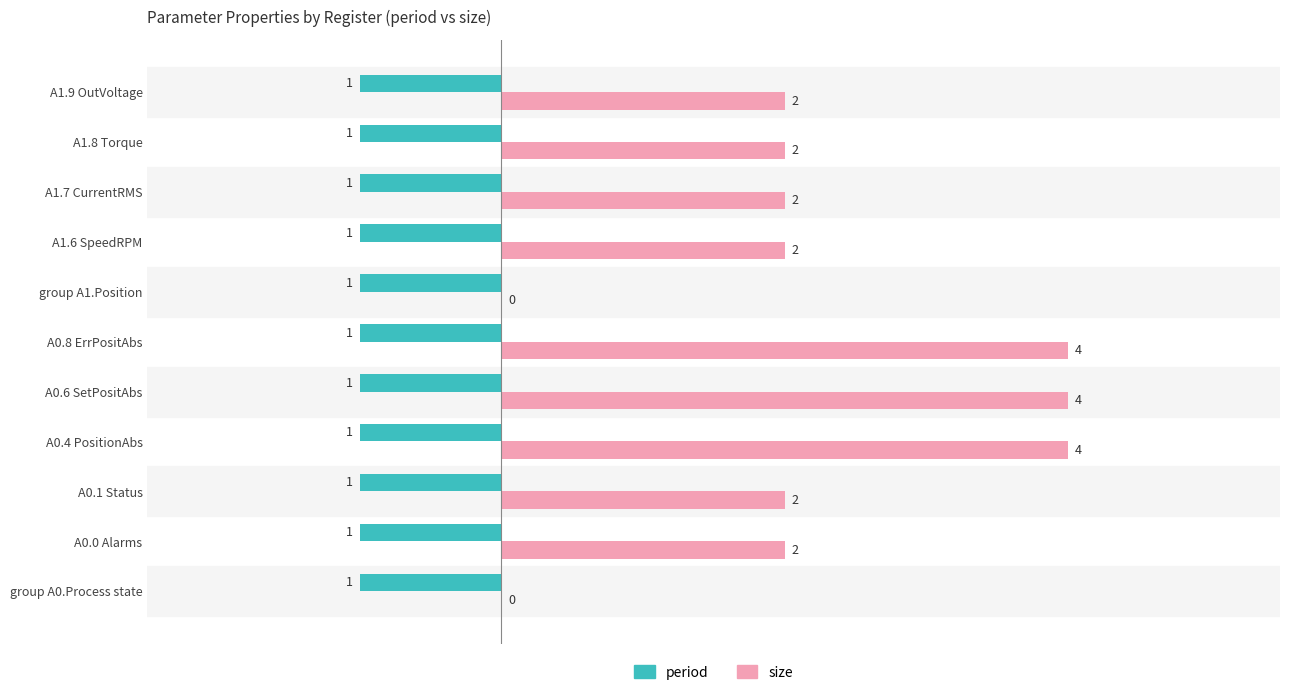

What is the maximum value shown in the chart?

4